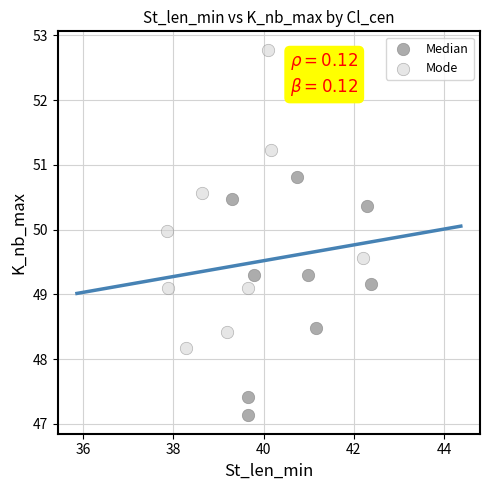

Which series reaches the maximum Y coordinate?

Mode